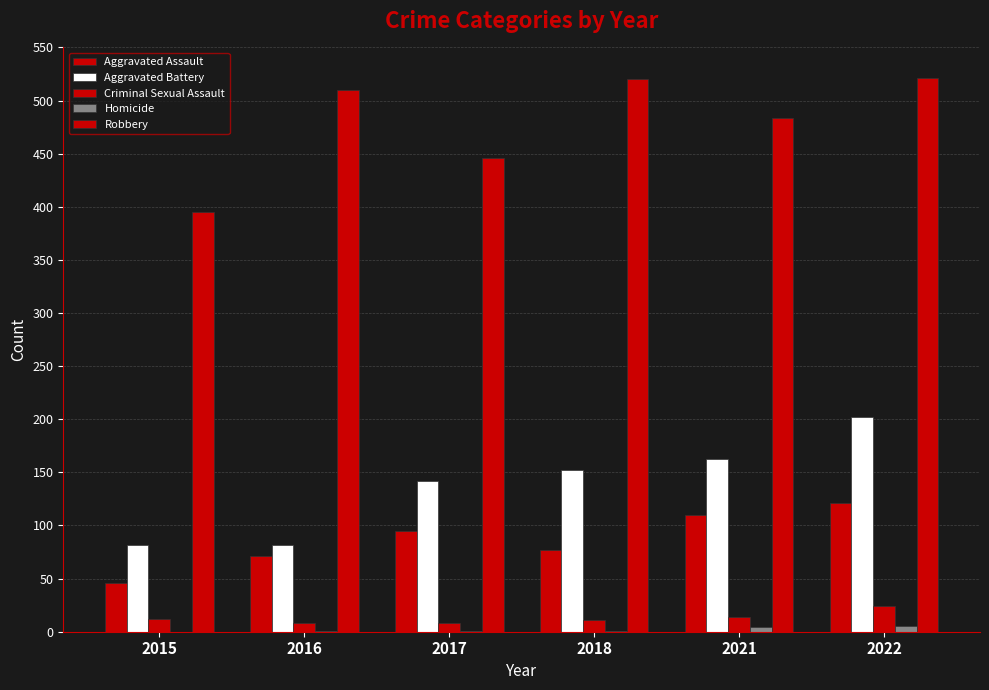

Does the chart contain stacked bars?

No